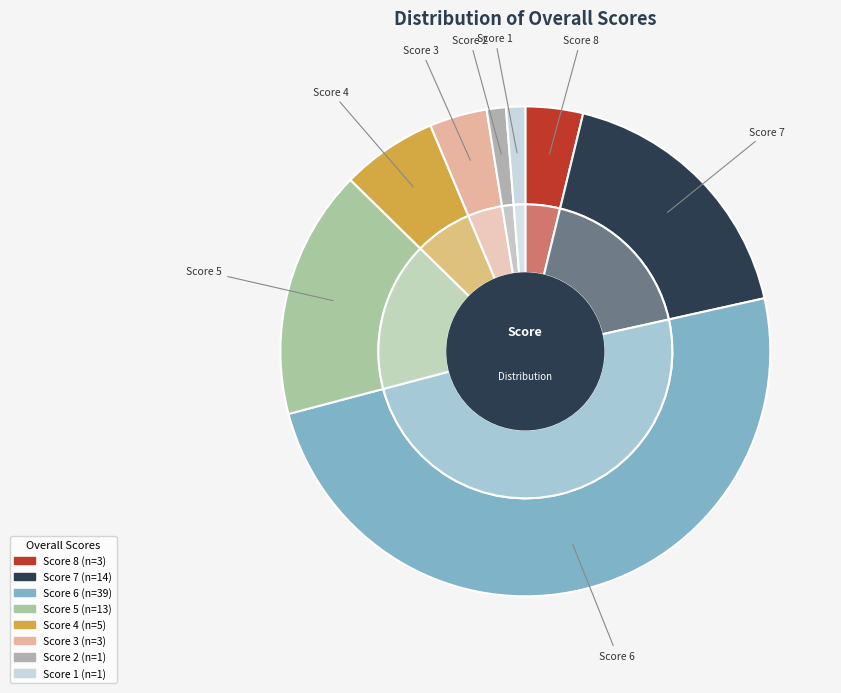

How much of the chart is everything except 6?

50.6%